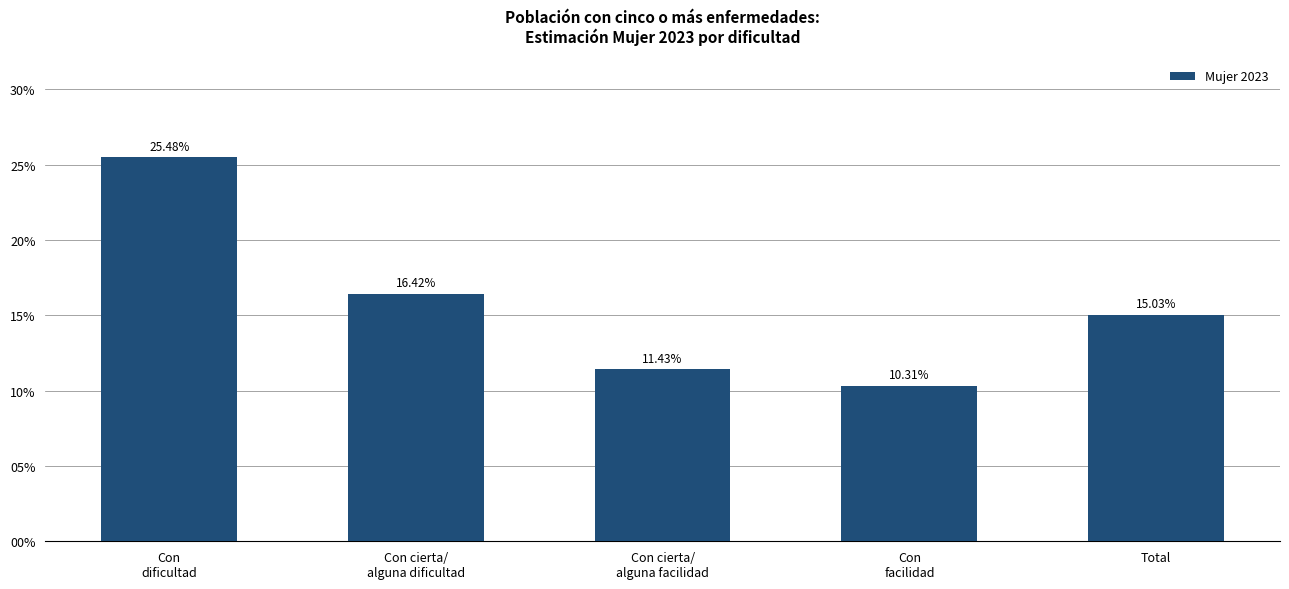

Are the bars horizontal?

No